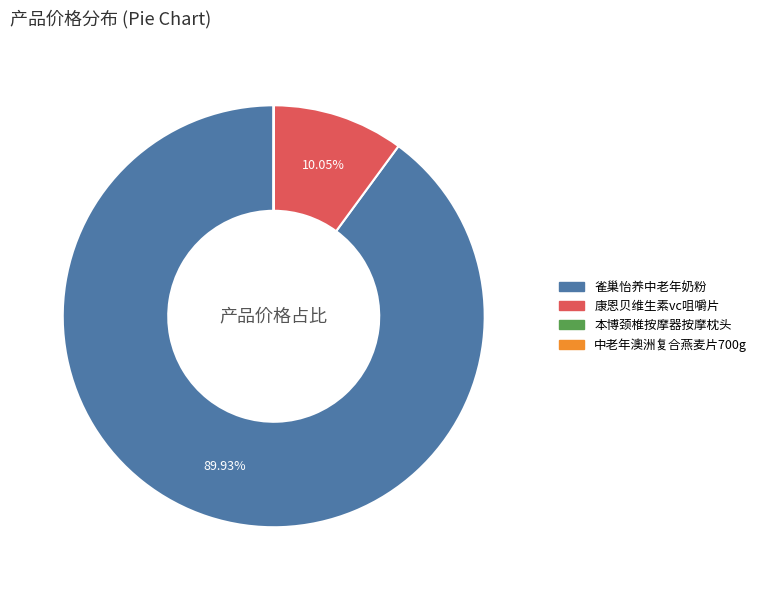

Between 康恩贝维生素vc咀嚼片 and 雀巢怡养中老年奶粉, which is larger?

雀巢怡养中老年奶粉